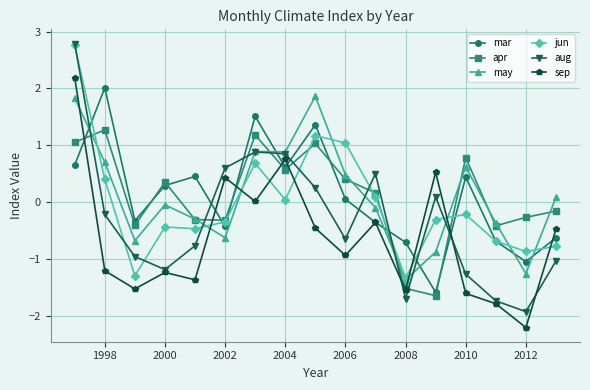

What is the minimum value shown in the chart?

-2.2